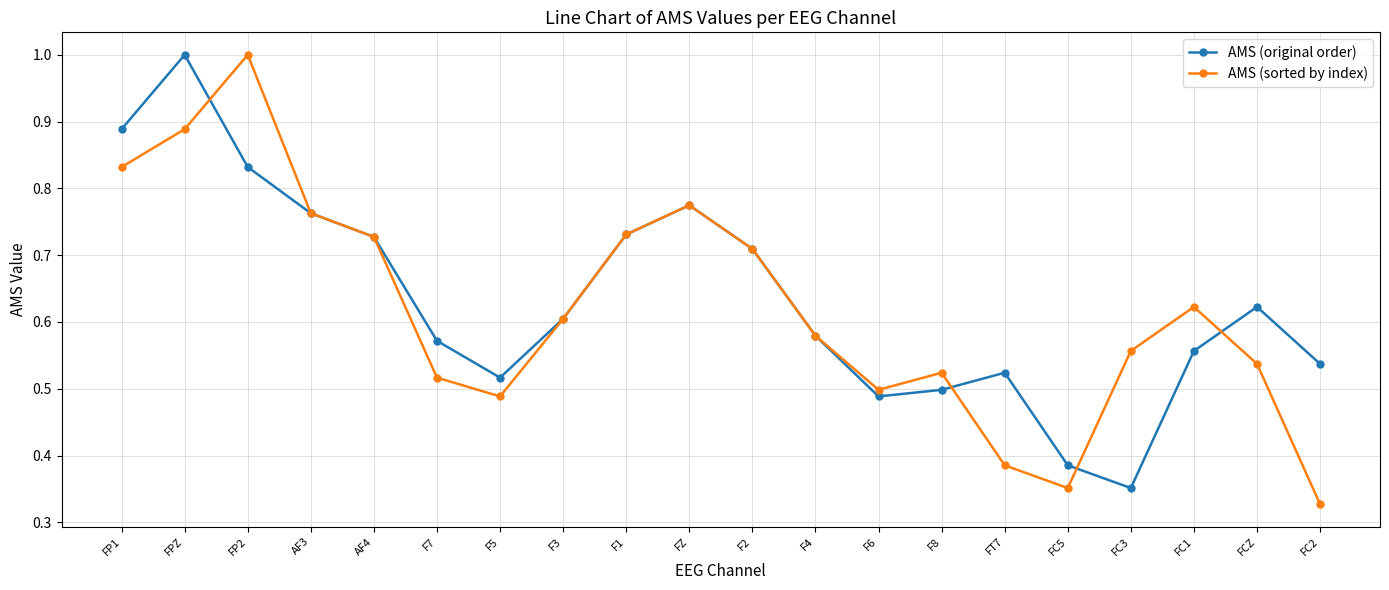

At which label is AMS (original order) closest to 0?

FC3